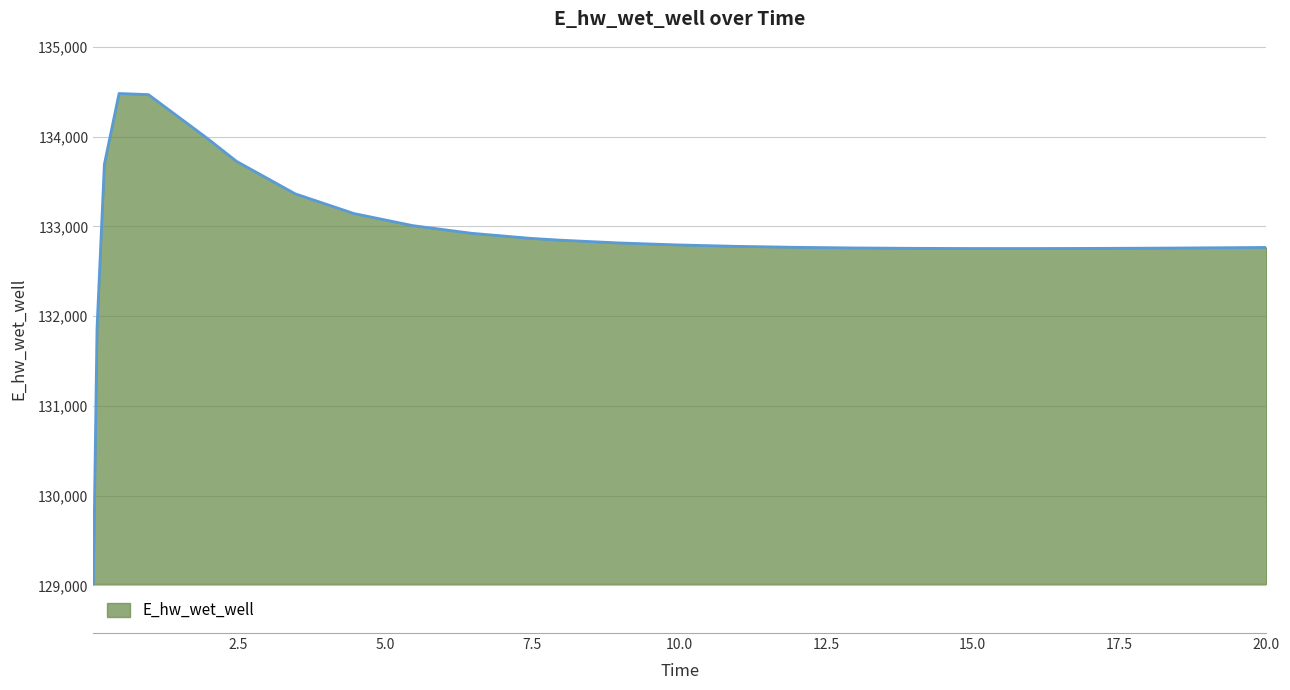

What is the smallest value displayed?

129015.7